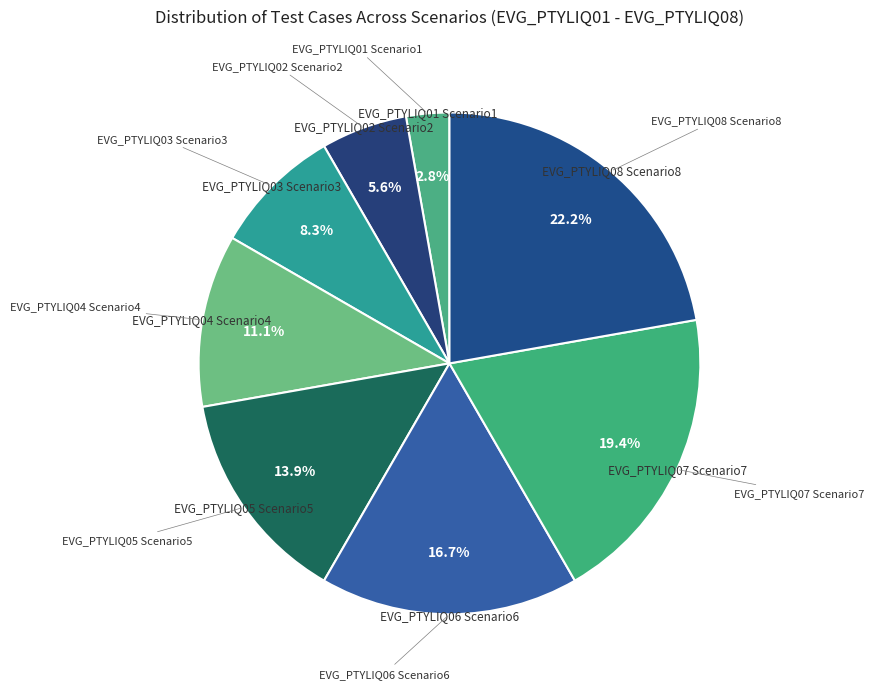

Is there a majority slice in this chart?

No